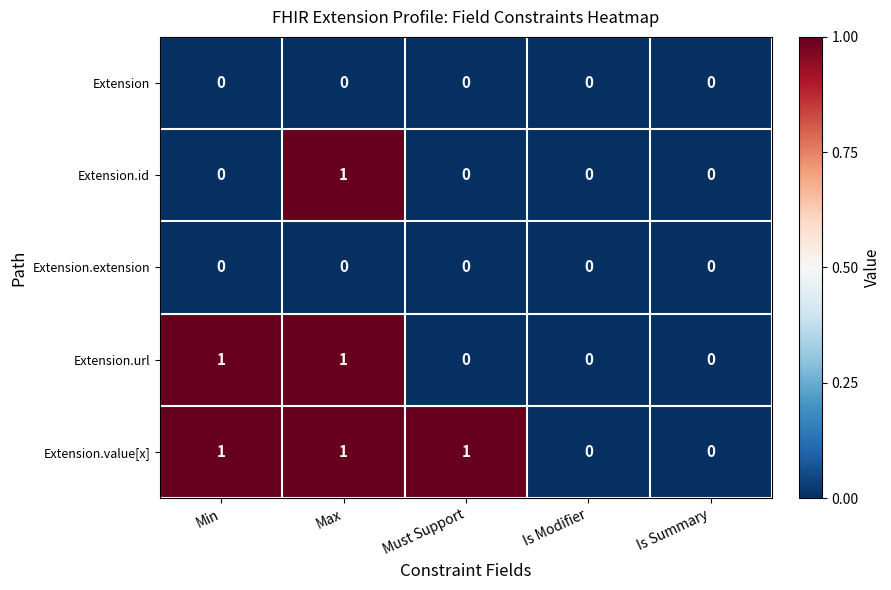

The value of Extension.url at Max is 2. True or false?

False